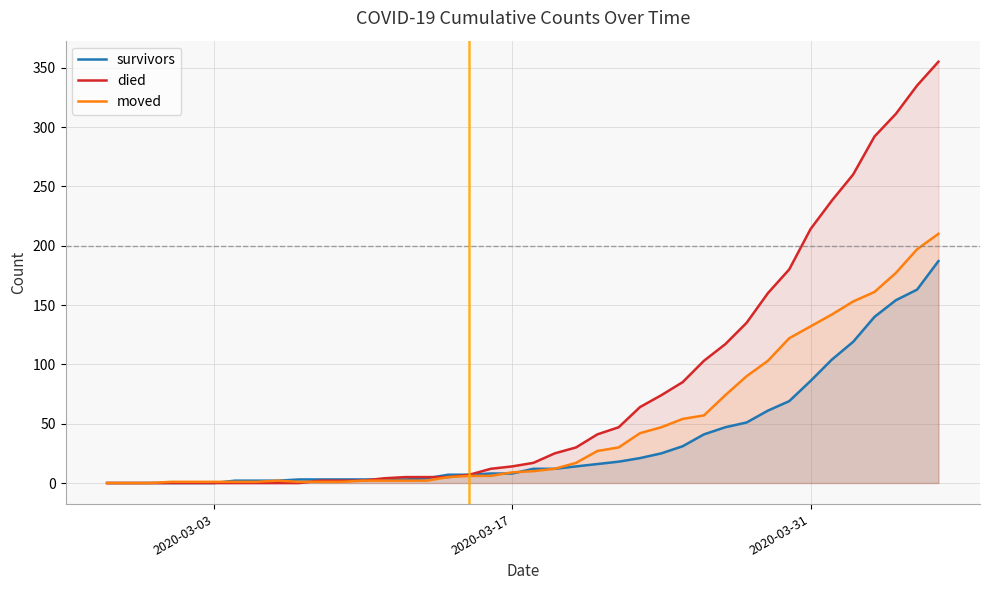

Rank the series by their average value, from lowest to highest.

survivors, moved, died